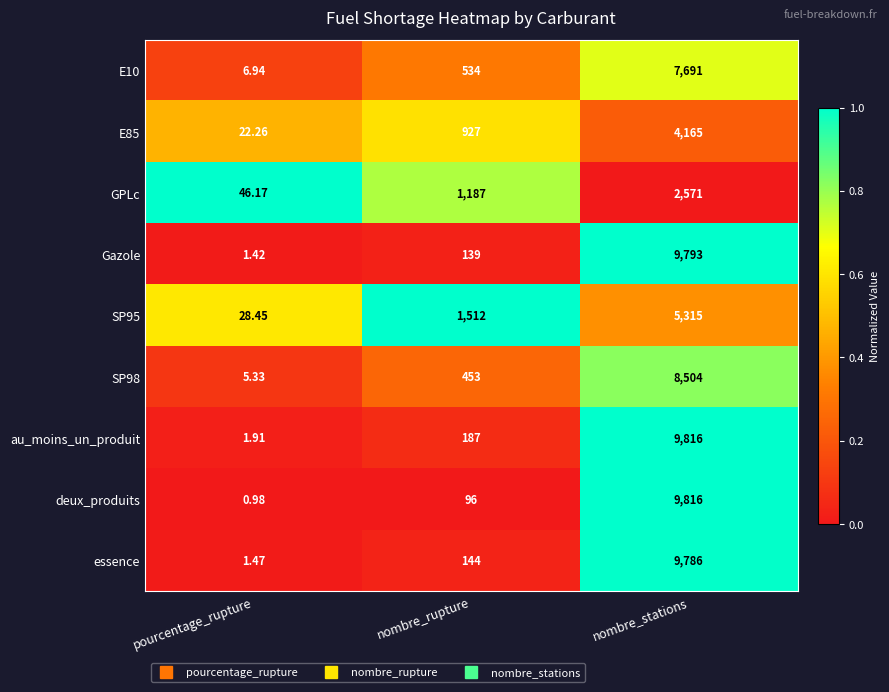

How many distinct data groups are displayed?

9